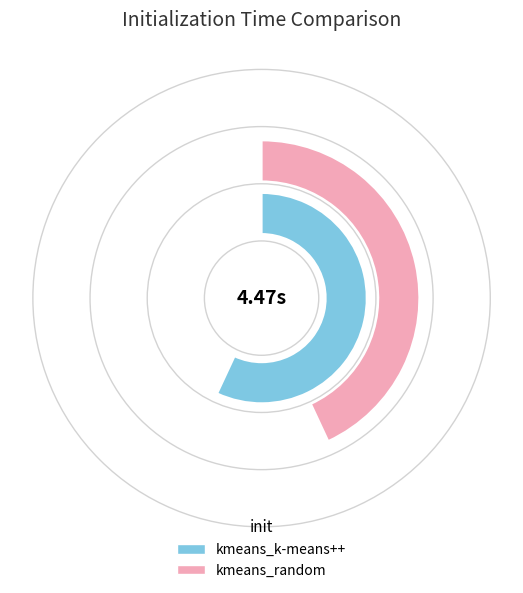

To the nearest percent, what portion does kmeans_k-means++ represent?

57%